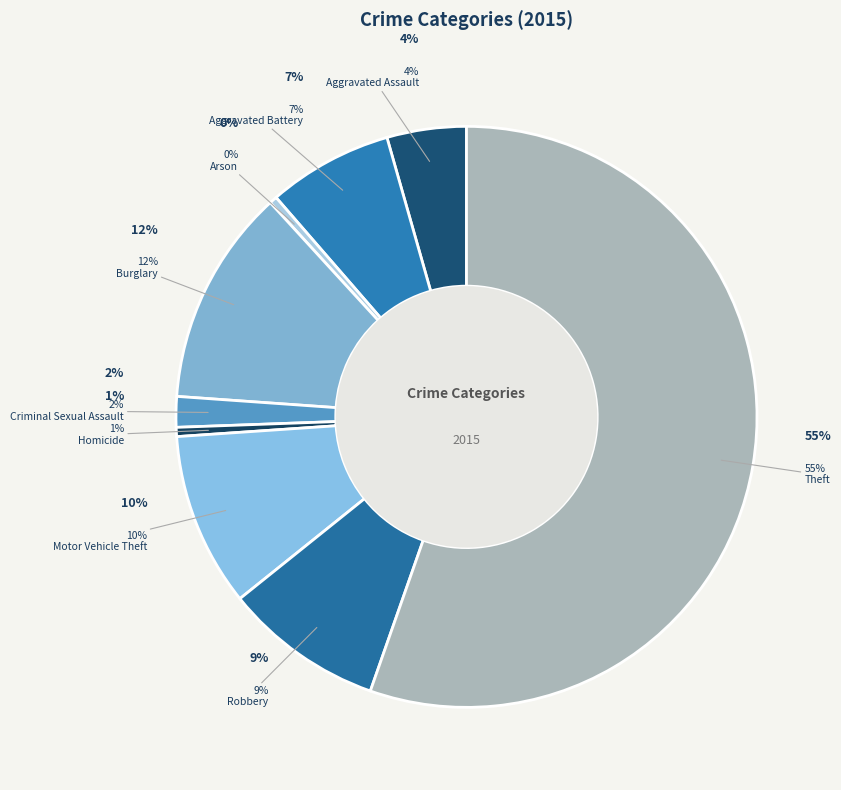

What is the majority slice?

Theft